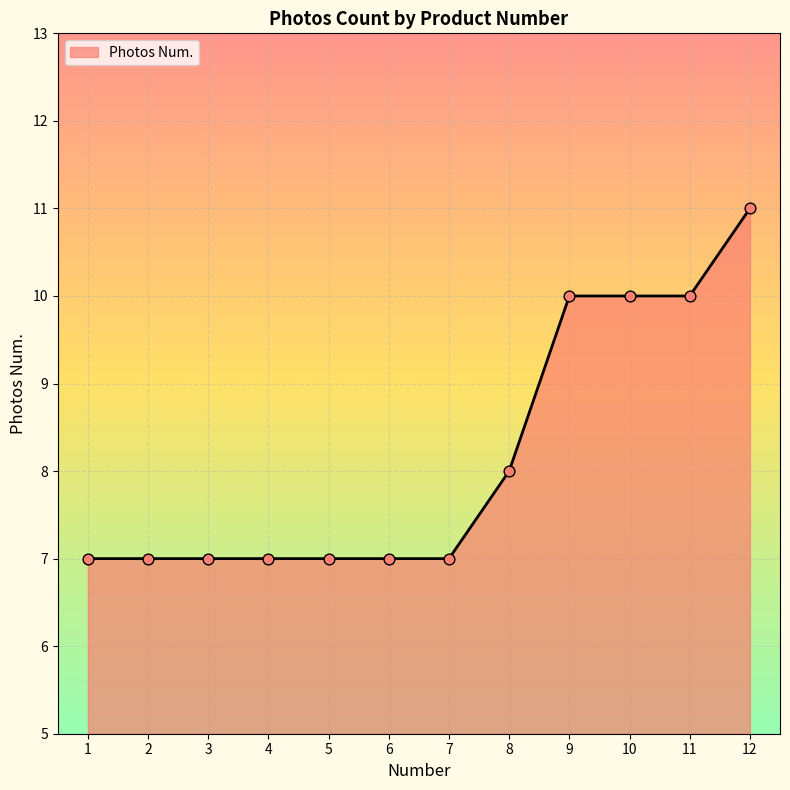

What is the change in value from 5 to 10?

+3